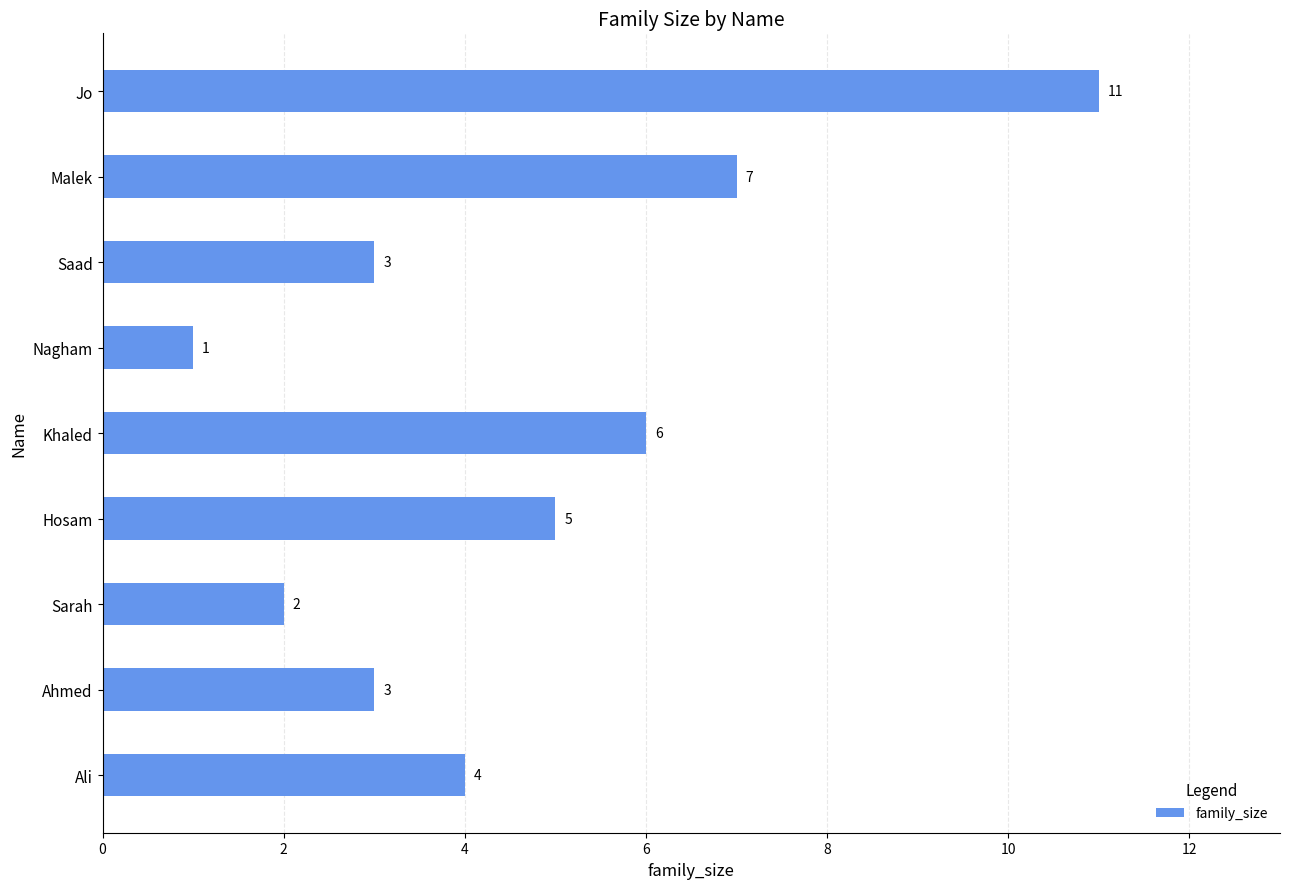

Reading top to bottom, list all the values displayed in this chart.

Jo=11	Malek=7	Saad=3	Nagham=1	Khaled=6	Hosam=5	Sarah=2	Ahmed=3	Ali=4